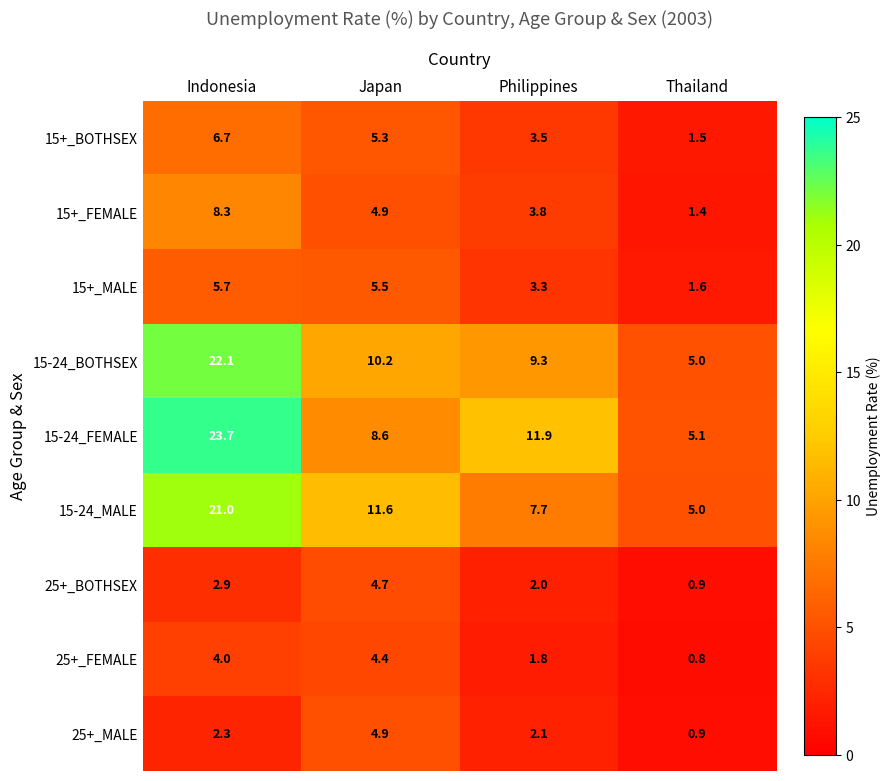

Which series has the largest total across all categories?

15-24_FEMALE